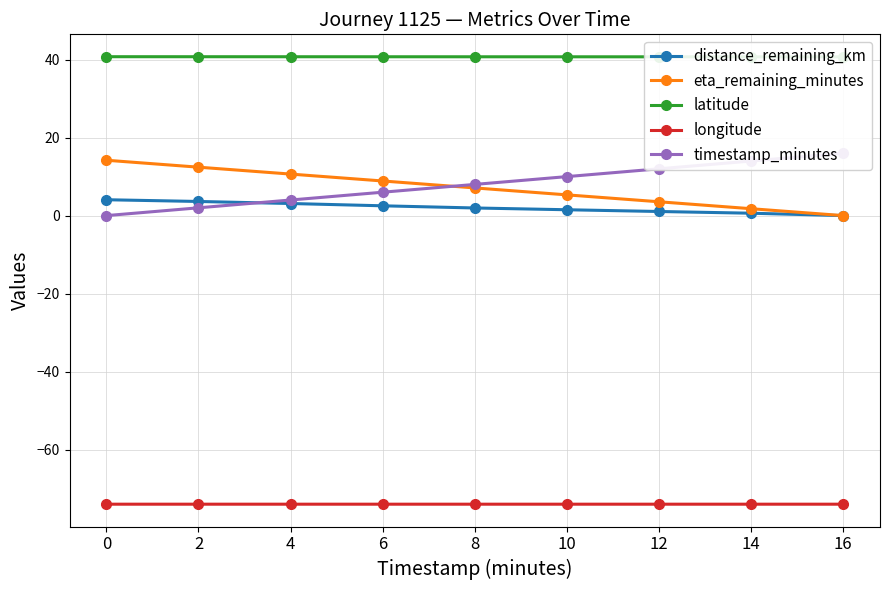

Which series has the largest range (max minus min)?

timestamp_minutes